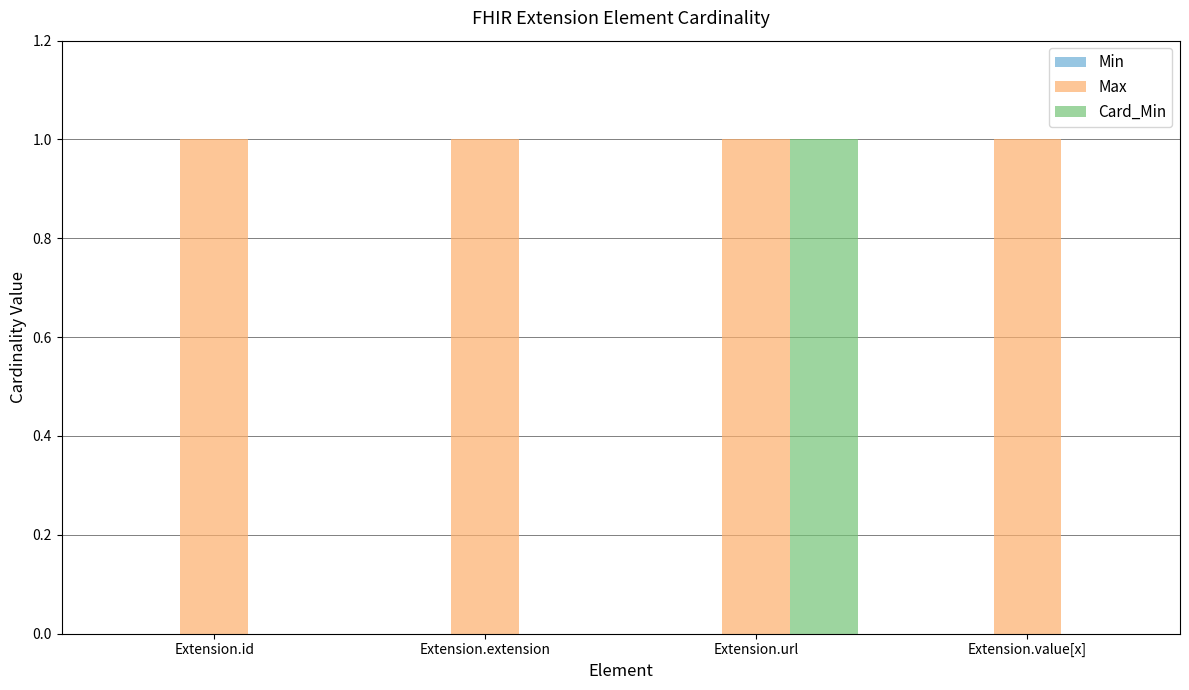

Between Extension.extension and Extension.url, which series saw the biggest shift?

Card_Min